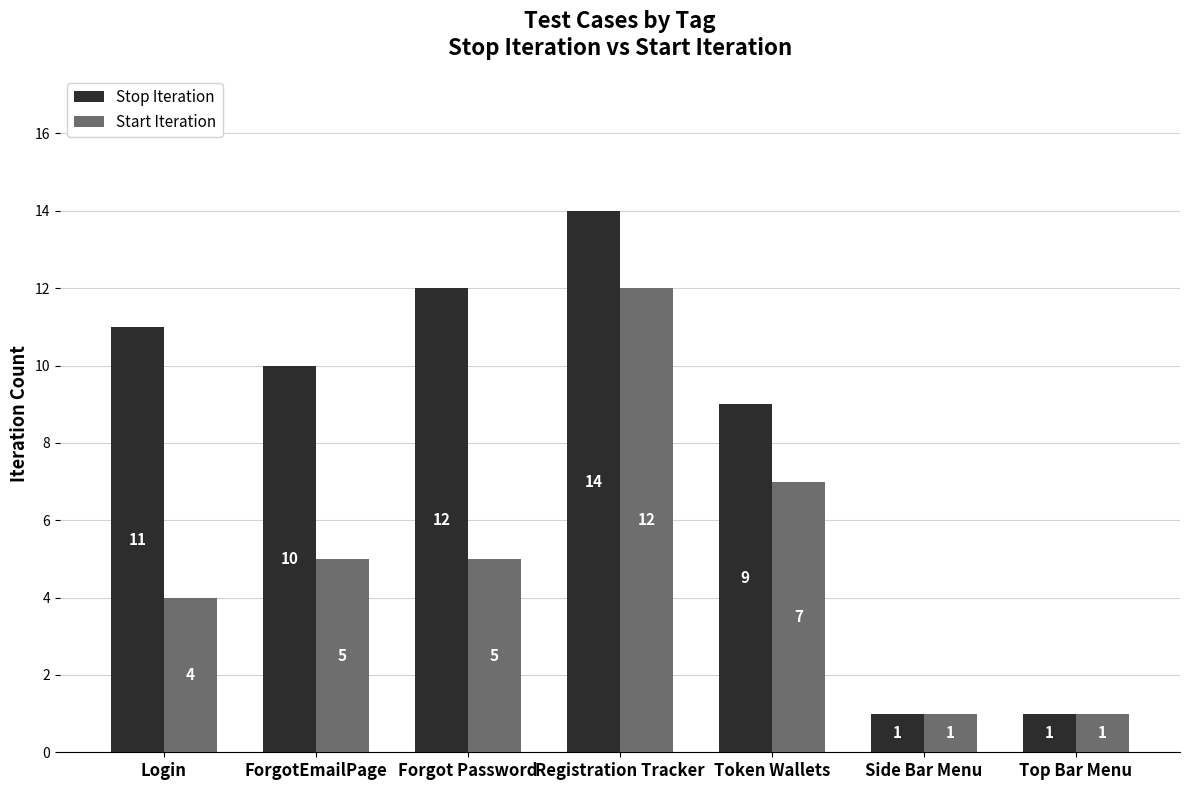

At which label does Stop Iteration first exceed 10?

Login